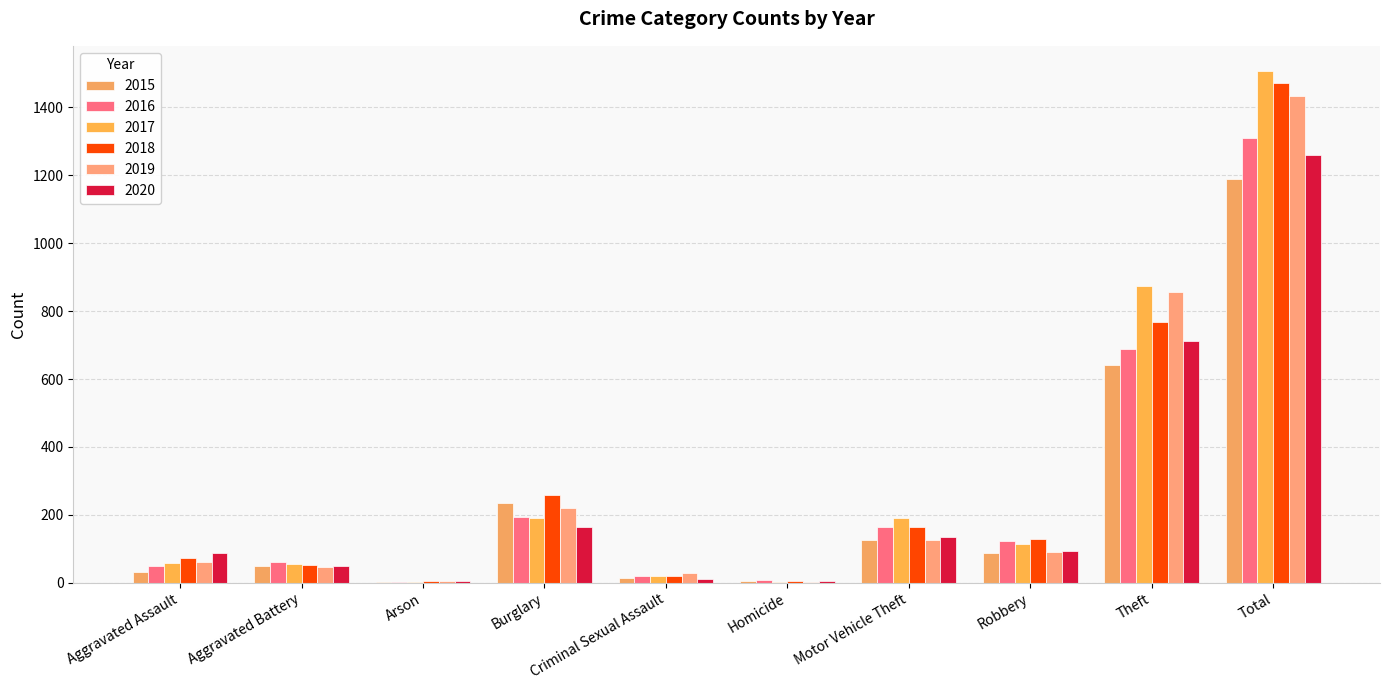

What position from the left is Total?

10